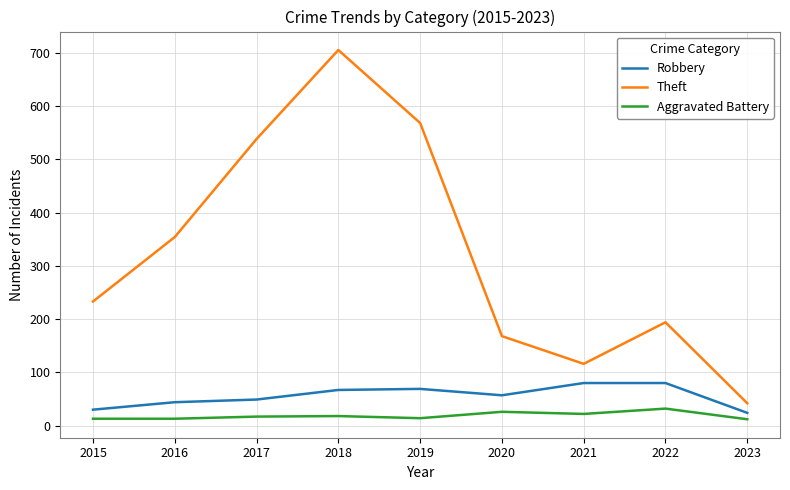

Which series has the largest range (max minus min)?

Theft